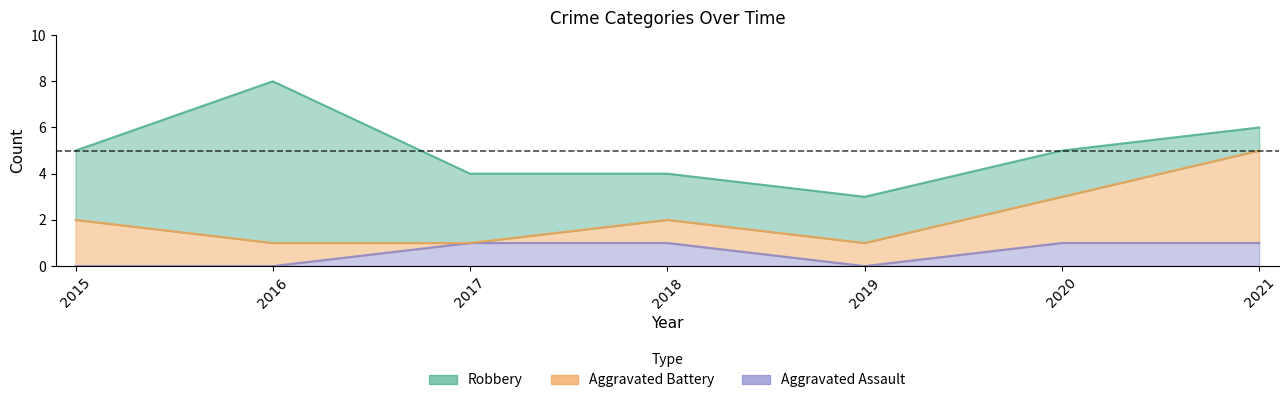

Where does the Robbery series first go above 2?

2015